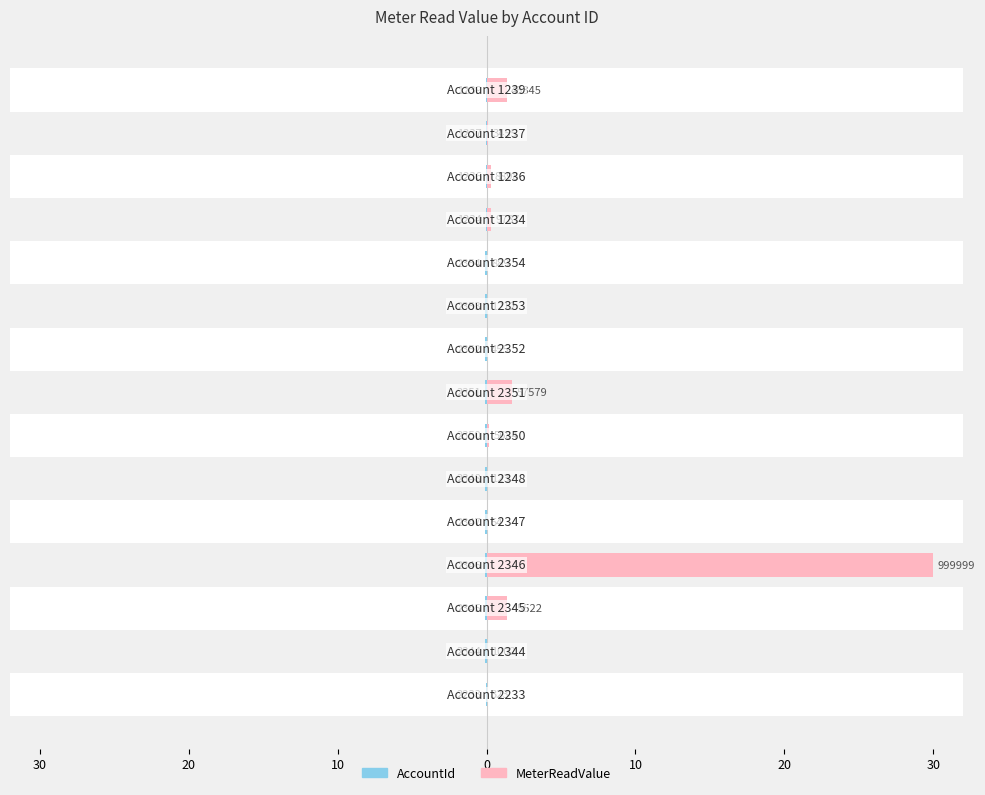

Is the value of AccountId at 9 greater than the value of MeterReadValue at 0?

No